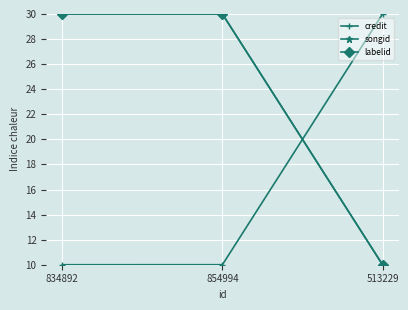

Does the chart display data point markers on the line(s)?

Yes